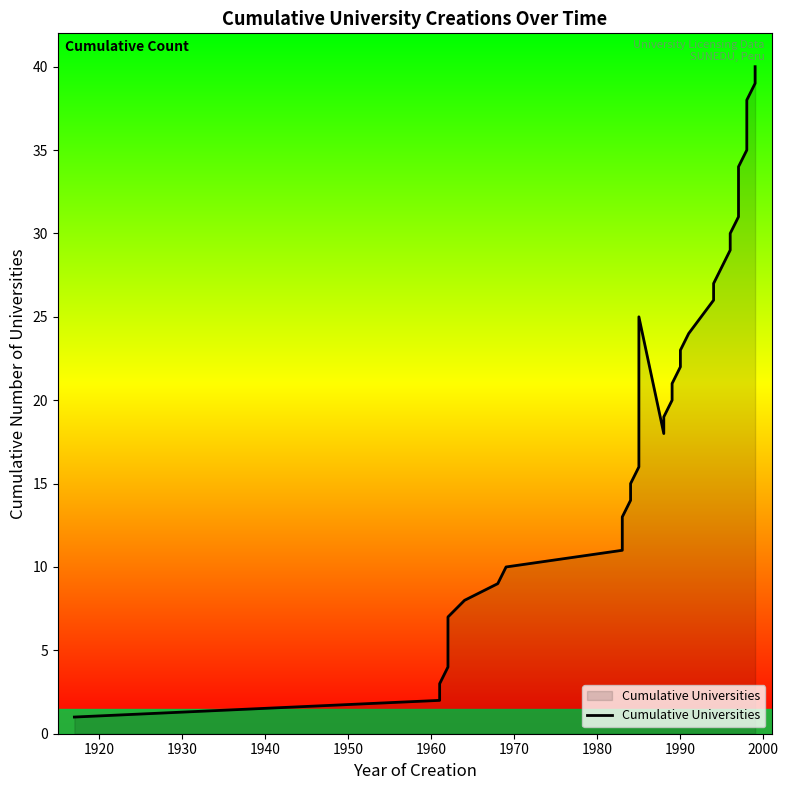

Reading left to right, extract all data points from this chart.

1	2	3	4	5	6	7	8	9	10	11	12	13	14	15	16	17	25	18	19	20	21	22	23	24	26	27	28	29	30	31	32	33	34	35	36	37	38	39	40